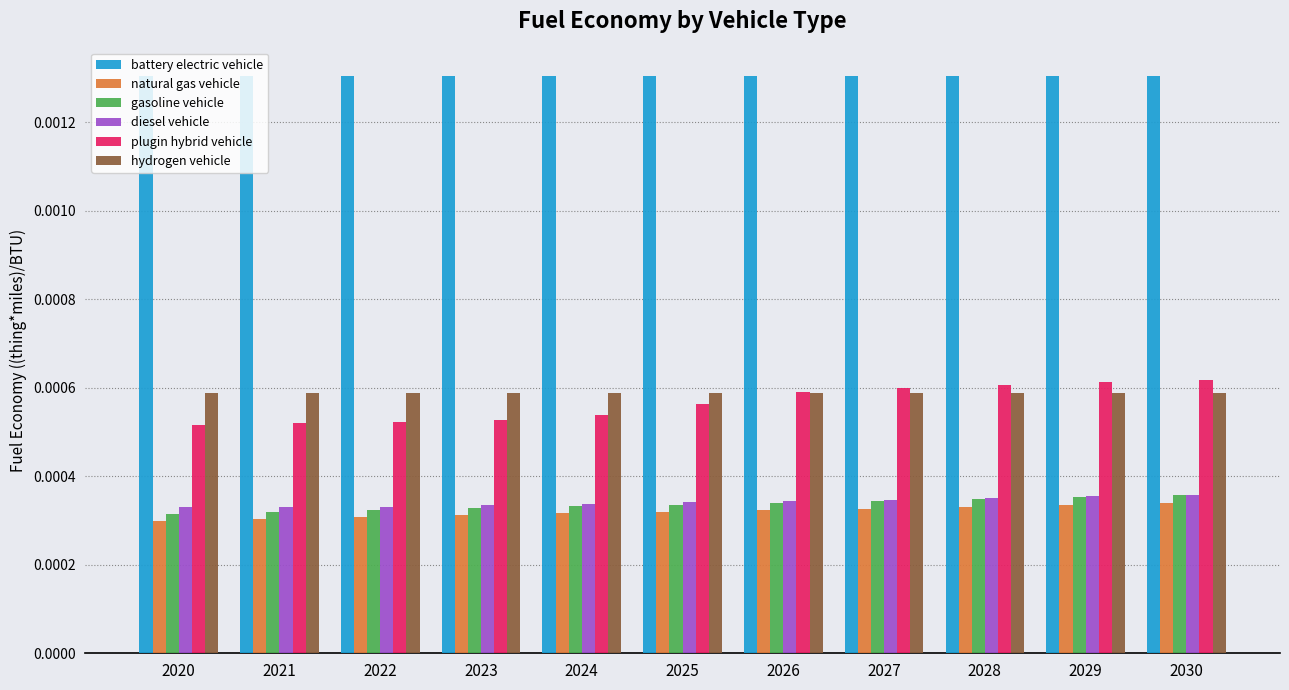

At how many categories does at least one series exceed 0?

11